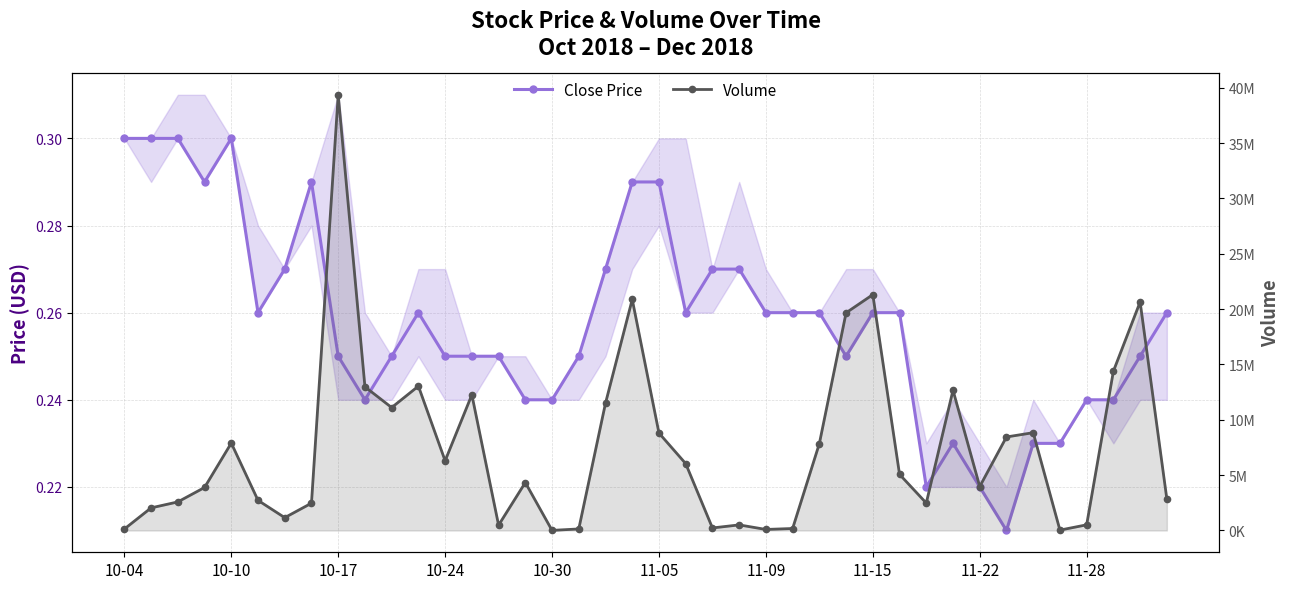

In Close Price, how many points are higher than both neighbors (excluding endpoints)?

4